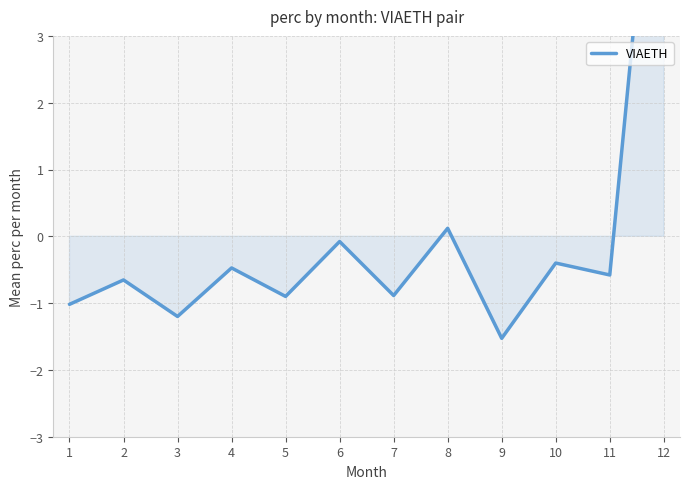

How many series are shown in this chart?

1